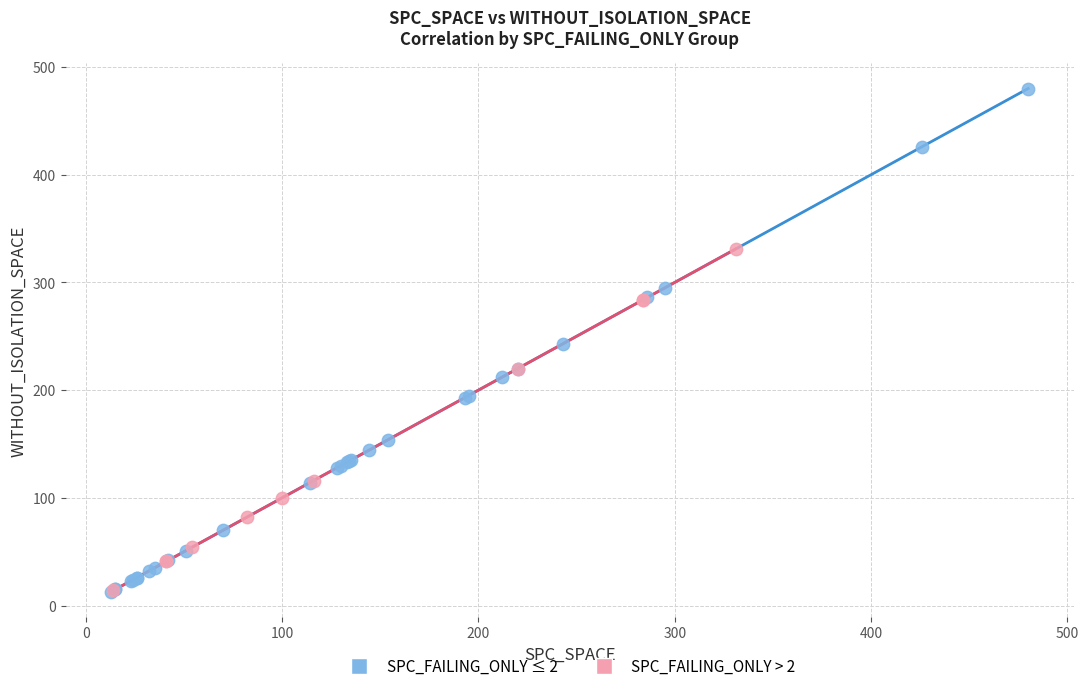

Which series contains the highest Y value?

SPC_FAILING_ONLY ≤ 2